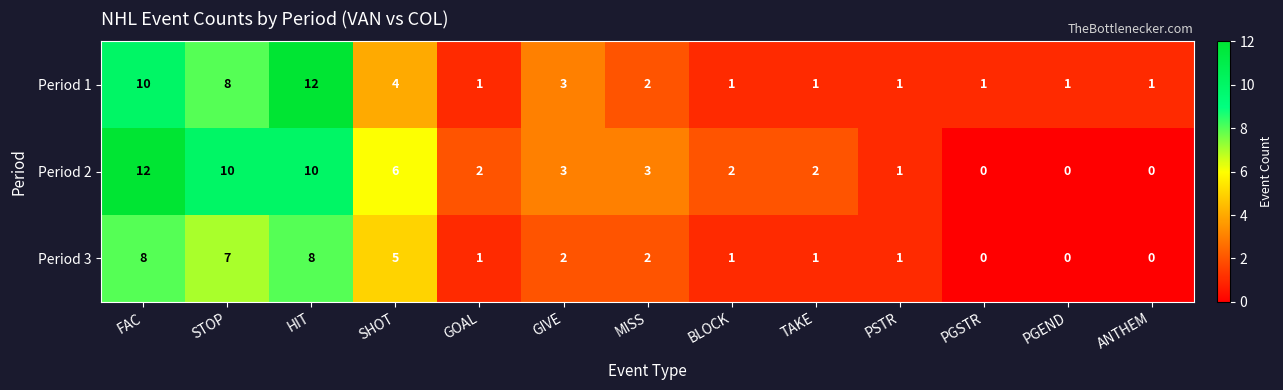

What is the difference between the maximum and minimum values in the Period 2 series?

12